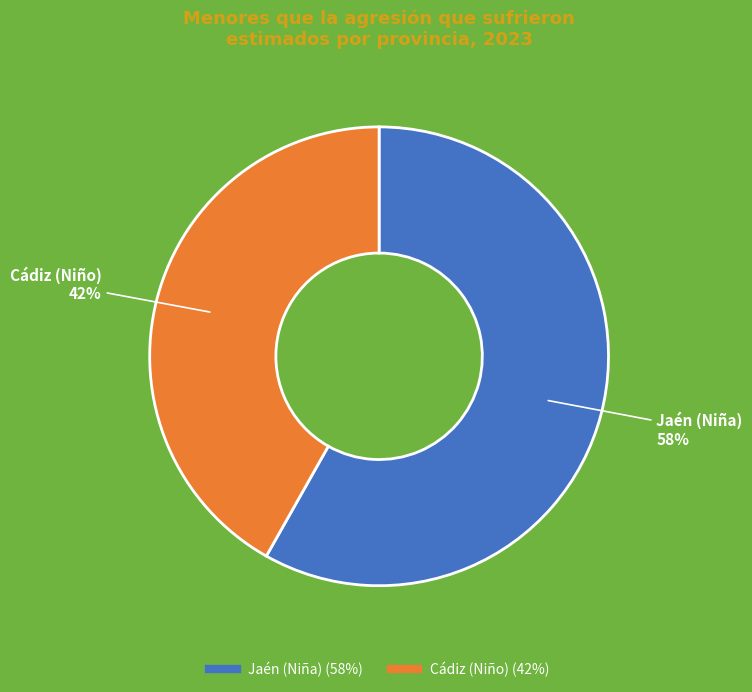

What is the ratio of the value at Cádiz (Niño) to the value at Jaén (Niña)?

0.7